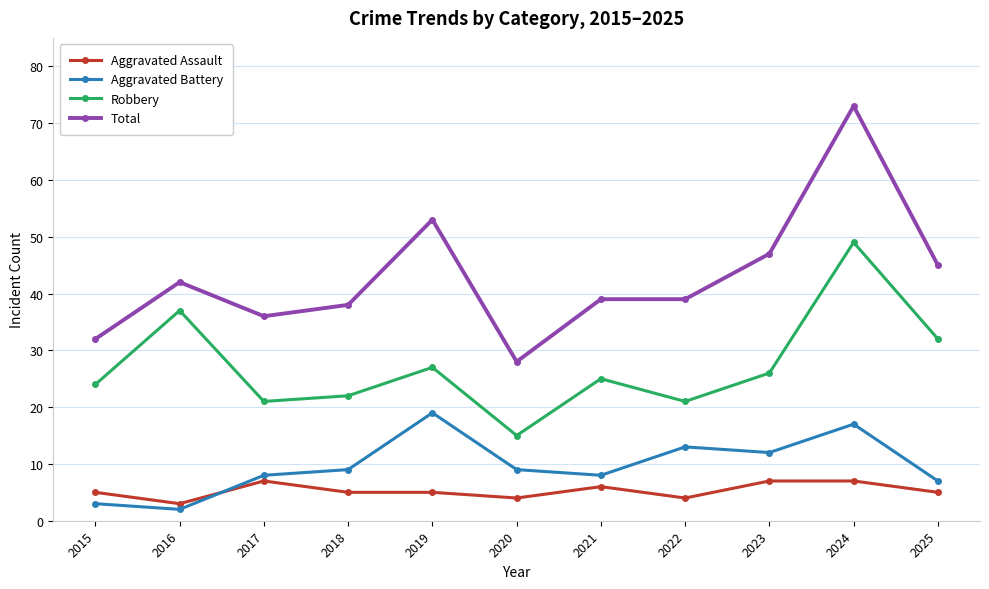

At 2016, list the series in order from largest to smallest.

Total, Robbery, Aggravated Assault, Aggravated Battery